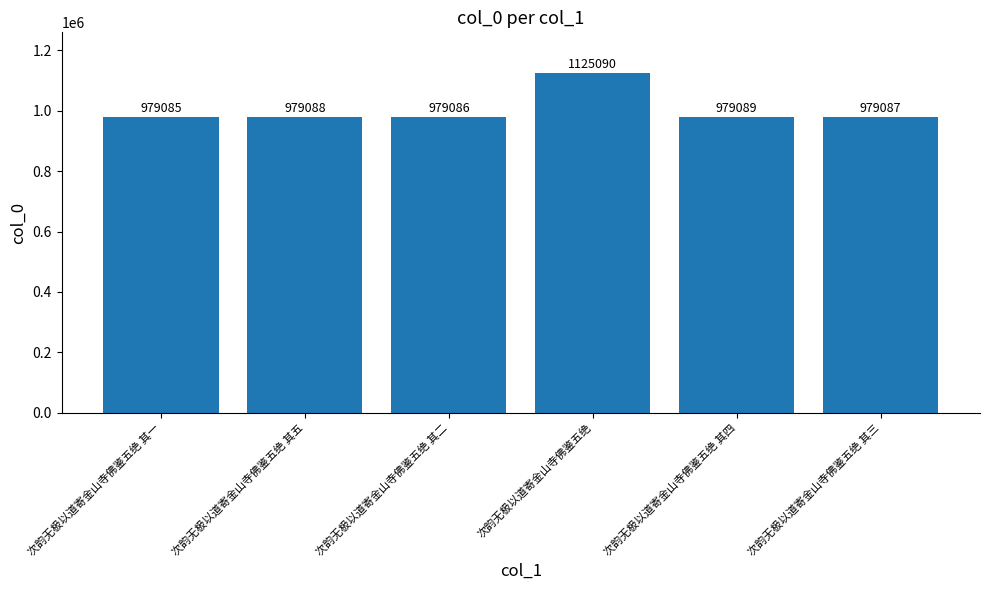

What is the change in value from 次韵无极以道寄金山寺佛鉴五绝 其一 to 次韵无极以道寄金山寺佛鉴五绝 其二?

+1